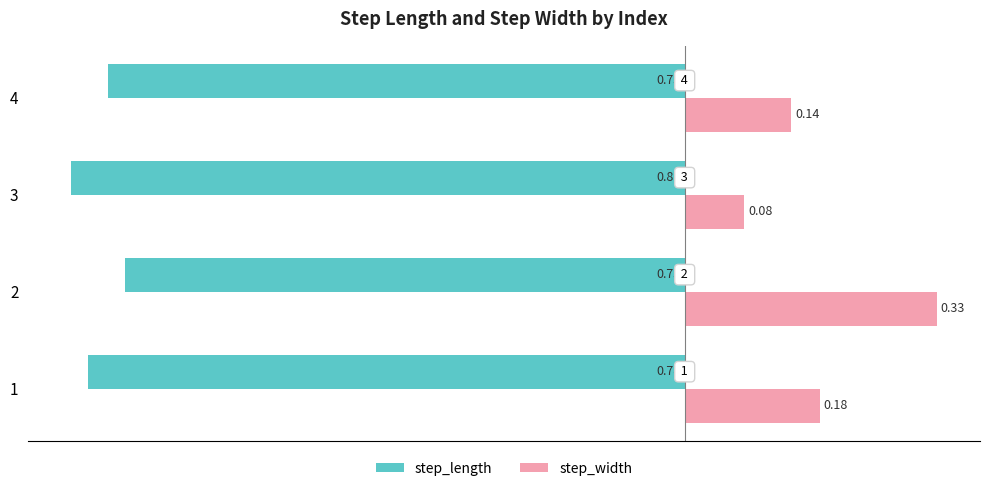

Does the chart contain any negative values?

Yes